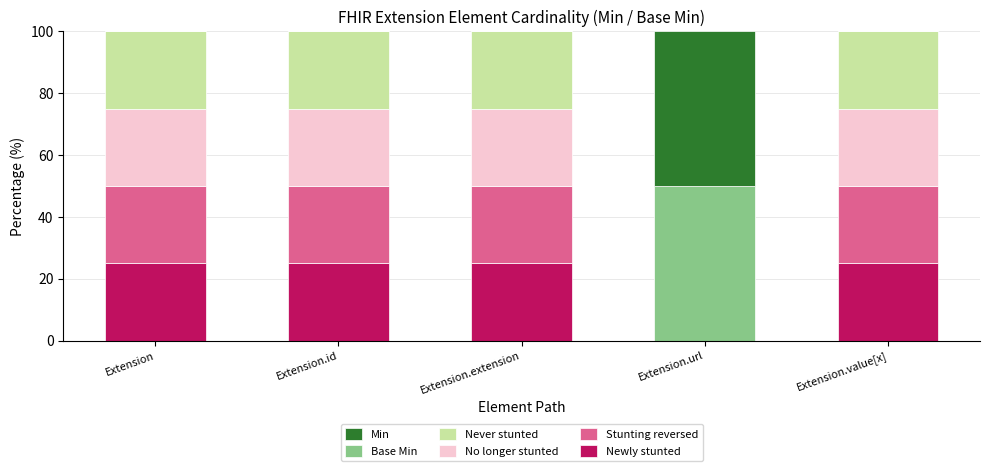

What is the maximum value for Newly stunted?

25